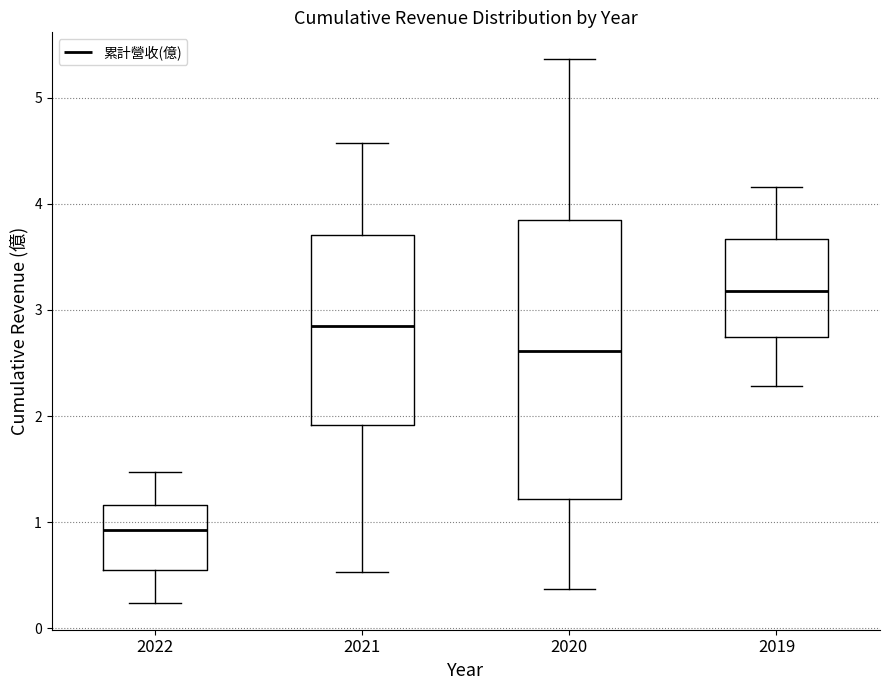

Where does the lower whisker of the box at x = 2020 end on the y-axis? The values are not printed on the chart, so give them approximately, as read against the axis.

0.4